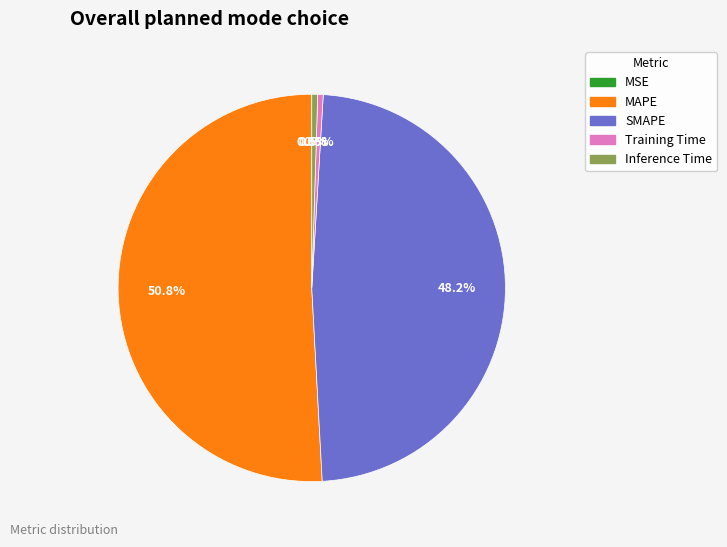

To the nearest percent, what is the difference between the largest and smallest slice percentages?

51%